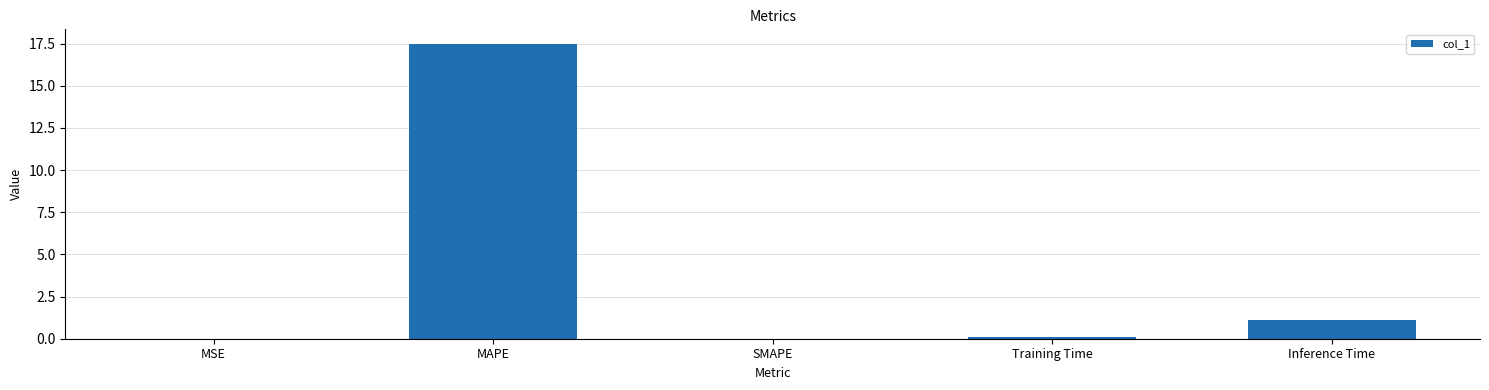

Are the bars horizontal?

No